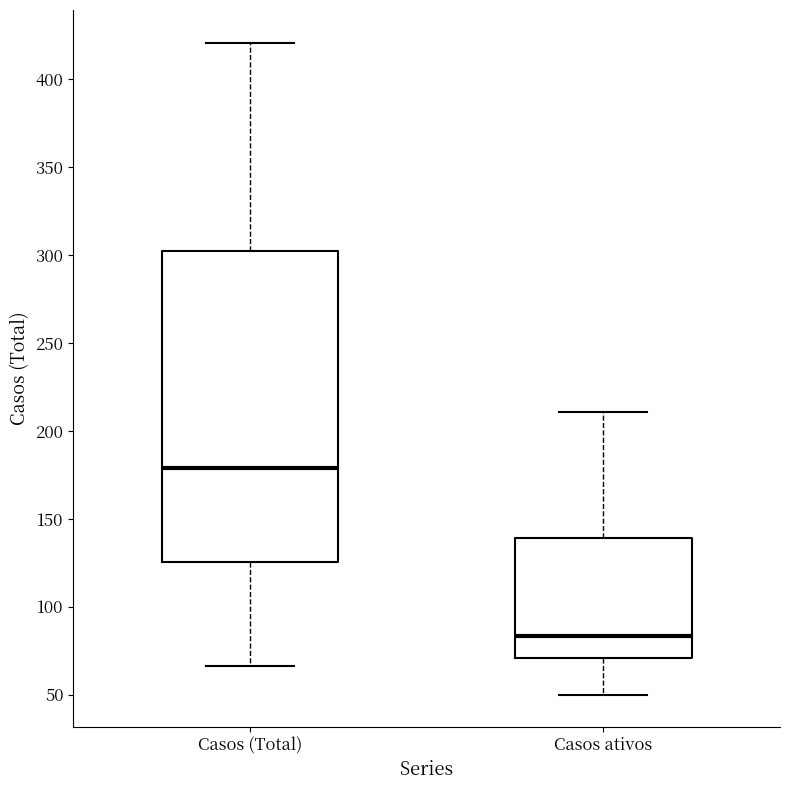

Reading left to right, read every box against the y-axis: the position of its median line, the range the box covers, and the ends of its whiskers. The values are not printed on the chart, so give them approximately, as read against the axis.

Casos (Total): median 180, box 125 to 305, whiskers 65 to 420
Casos ativos: median 85, box 70 to 140, whiskers 50 to 210